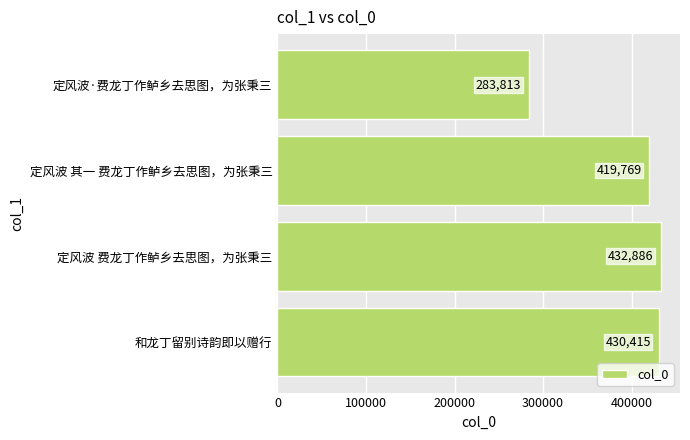

How many distinct data groups are displayed?

1